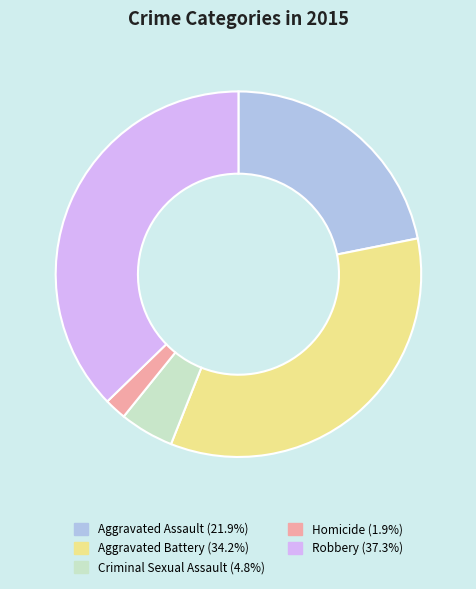

Approximately how many times larger is the value at Robbery compared to Criminal Sexual Assault?

7.8